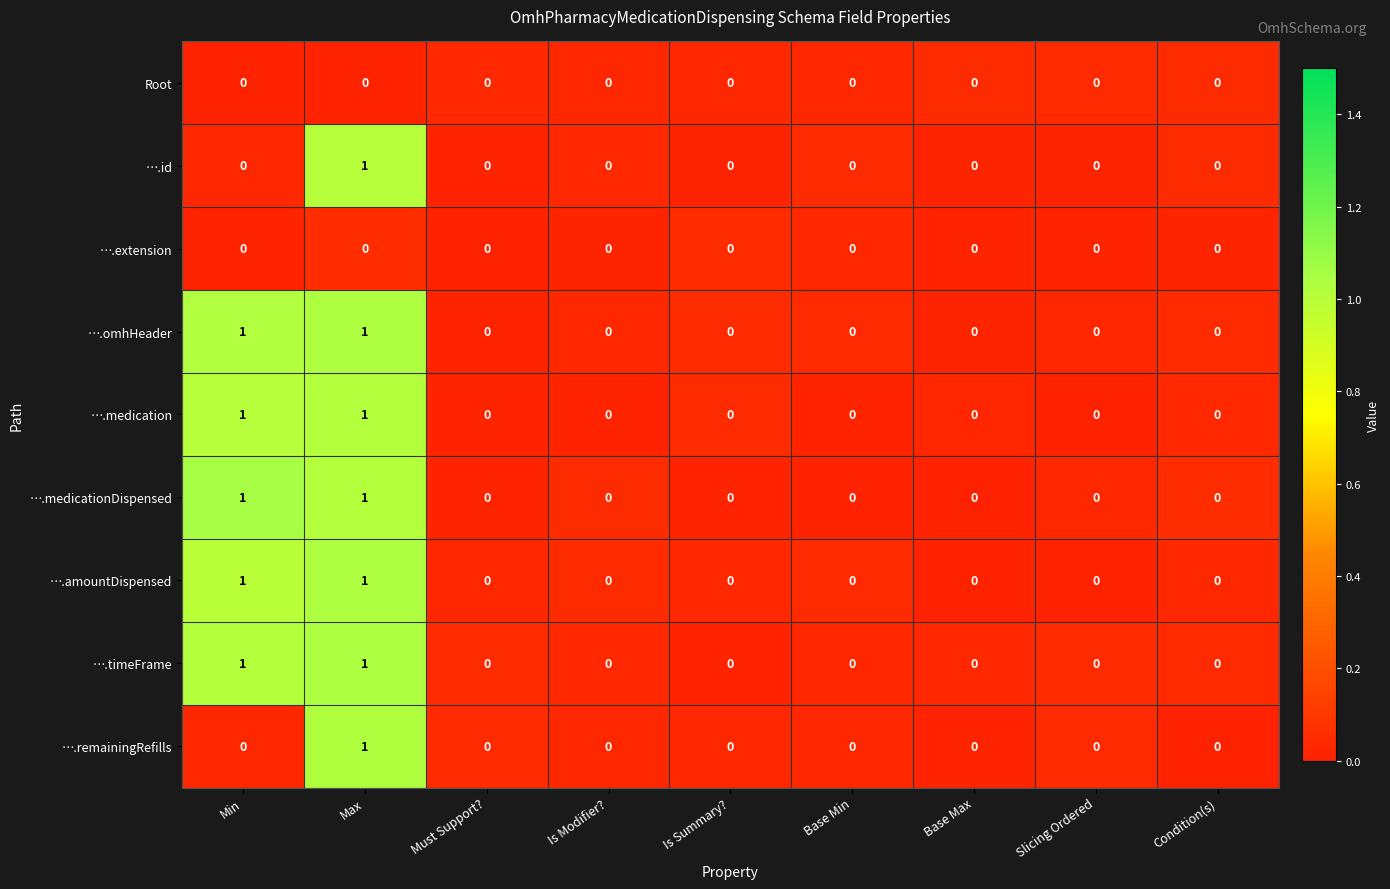

What is the total value across all series at Min?

5.1